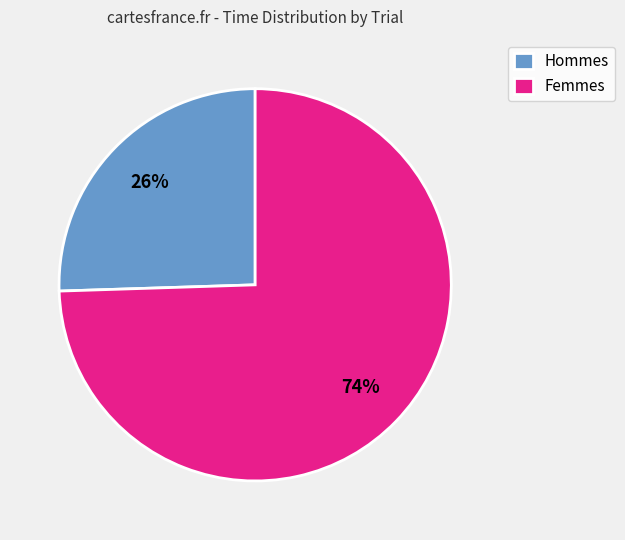

To the nearest percent, what is the average slice percentage?

50%